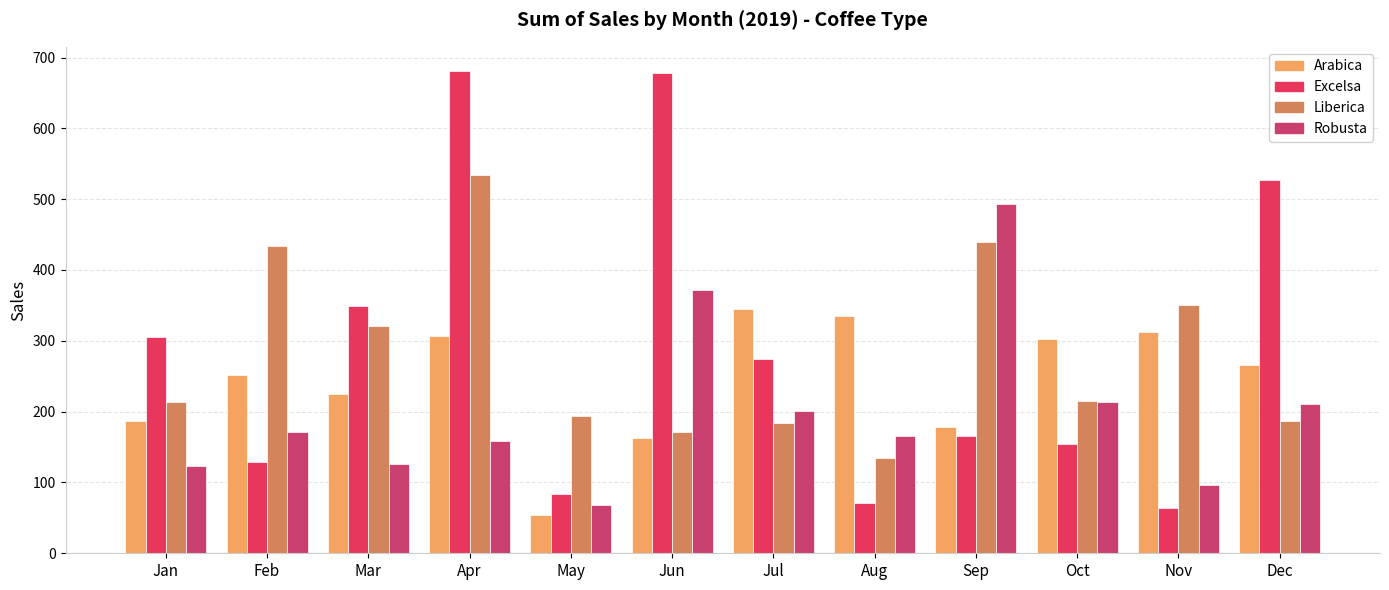

What is the average value of the Arabica series?

243.9